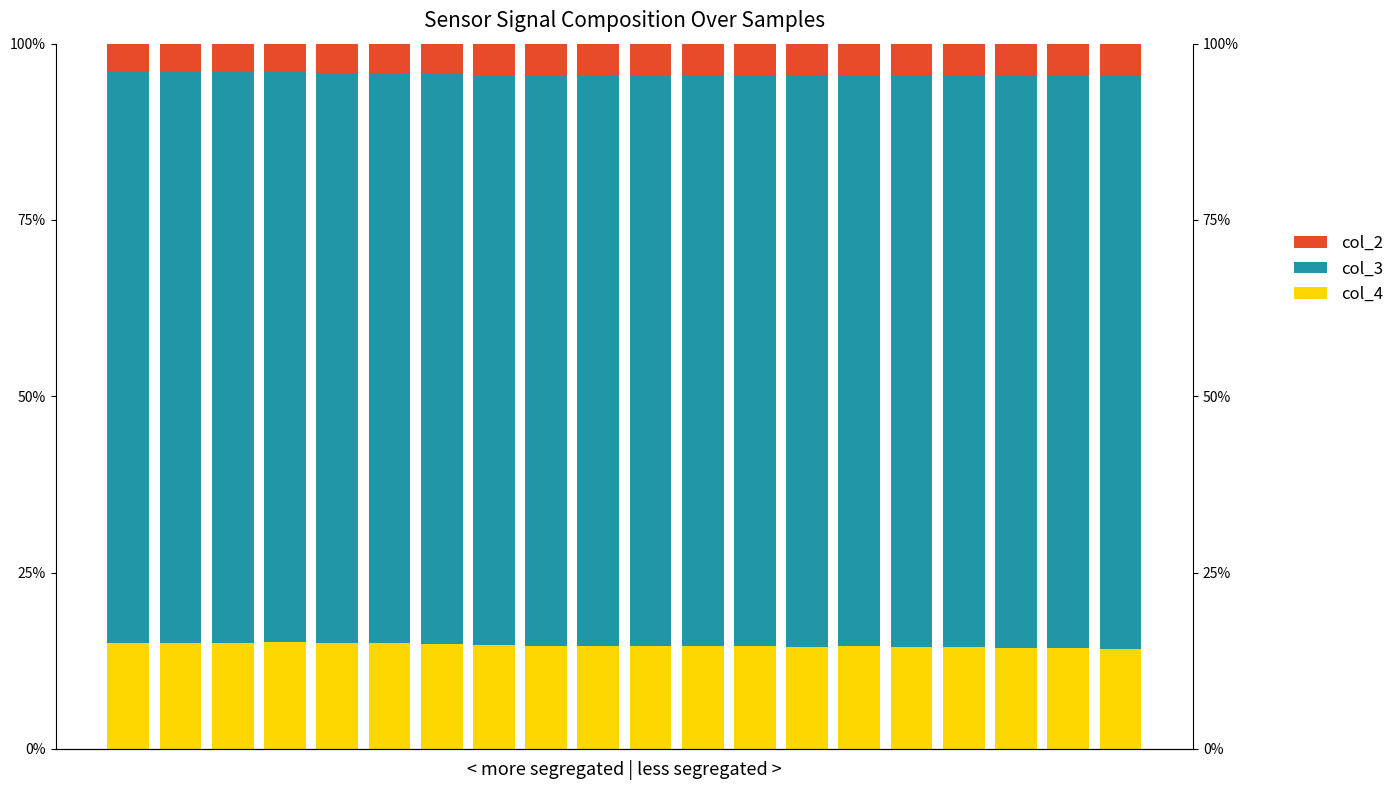

Is it true that col_2 equals 4.5 at 15?

True